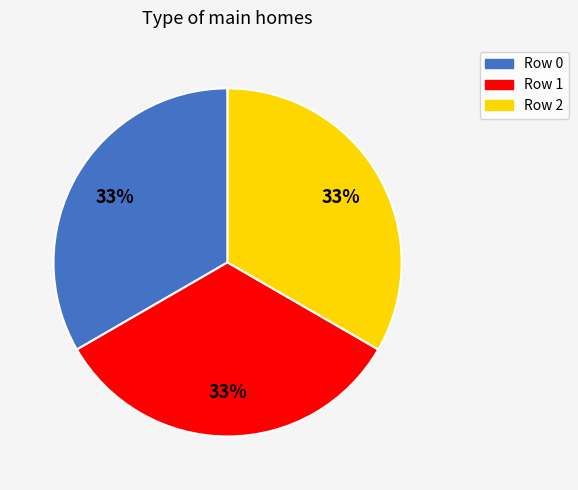

Does any single category account for the majority?

No